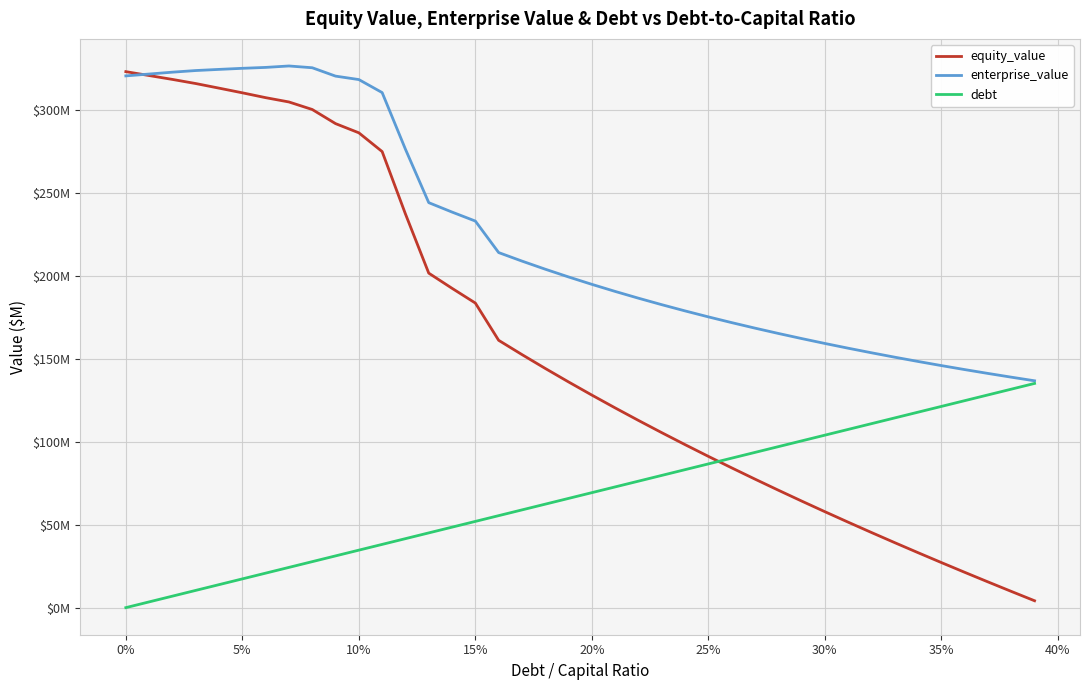

What is the value of the debt point at the 6th from the left?

17.3